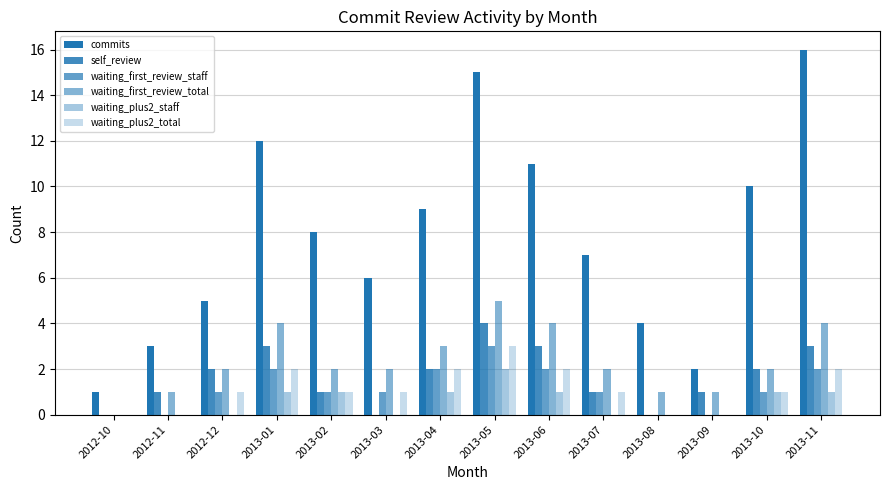

Which series has the largest total across all categories?

commits